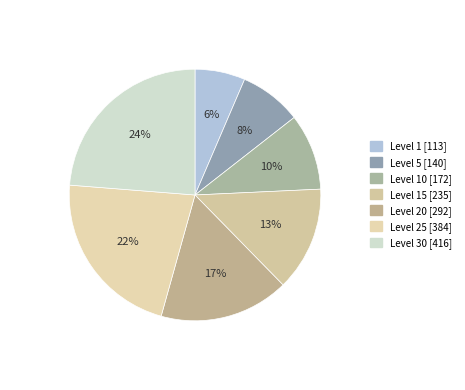

Count the number of slices in the pie.

7